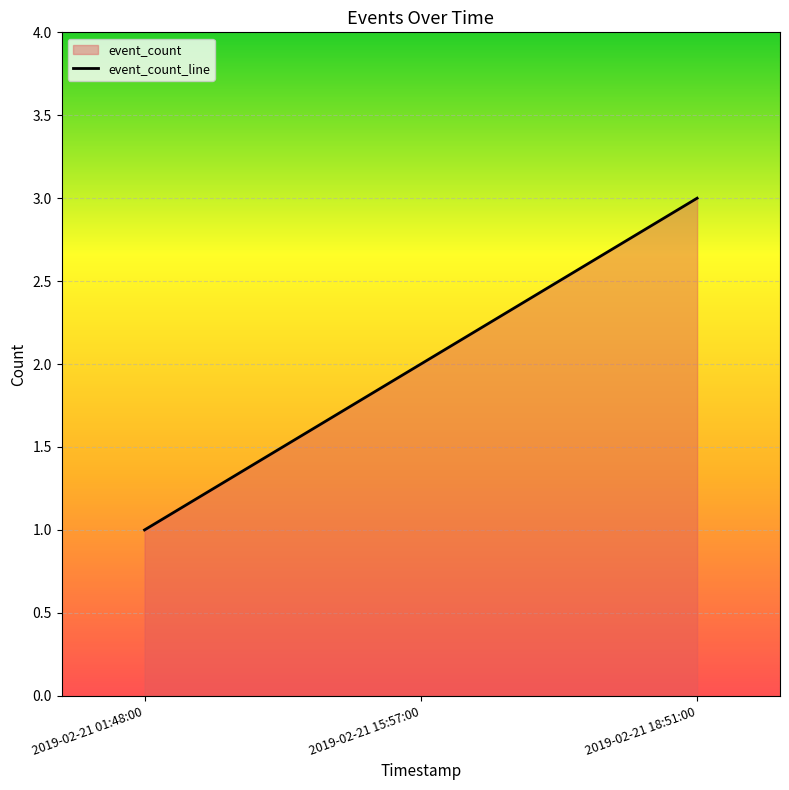

How many data points are less than 2?

1